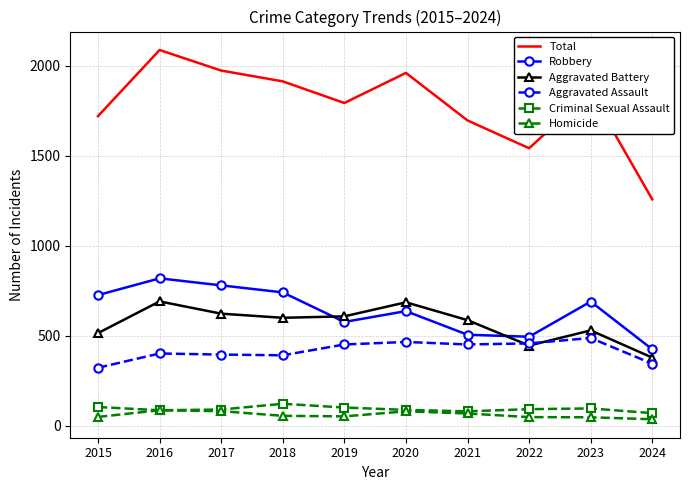

What are all the series names shown in the legend?

Total, Robbery, Aggravated Battery, Aggravated Assault, Criminal Sexual Assault, Homicide